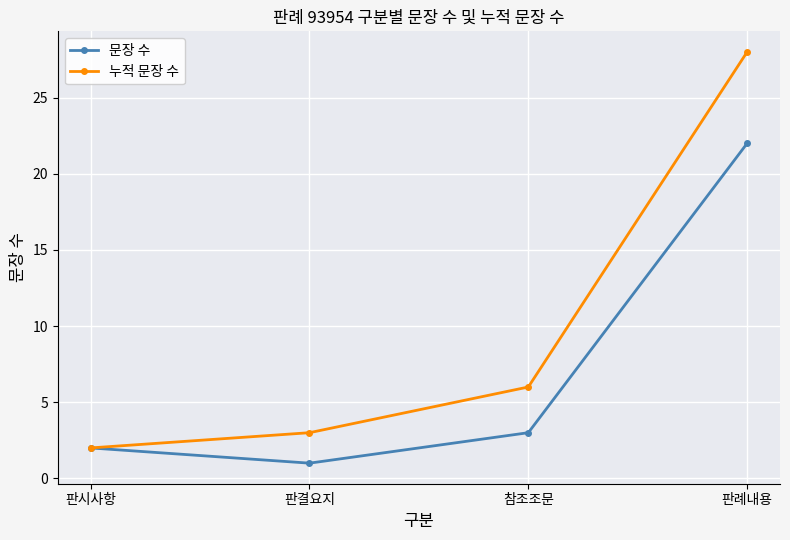

Read the 문장 수 value at 판례내용, to the nearest 5.

20